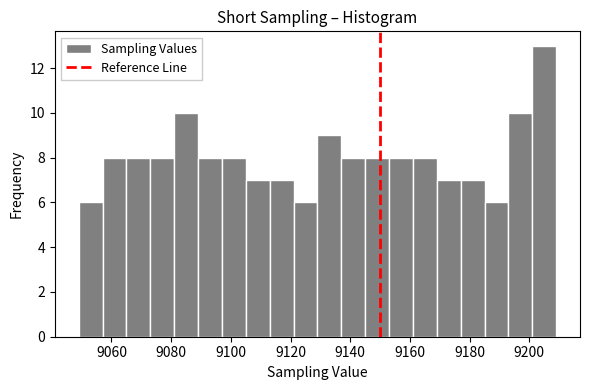

Which range on the x-axis has the tallest bar?

9201 to 9209